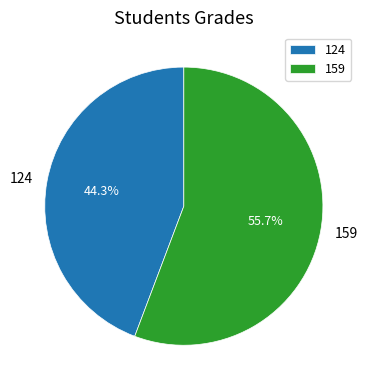

Does any single category account for the majority?

Yes